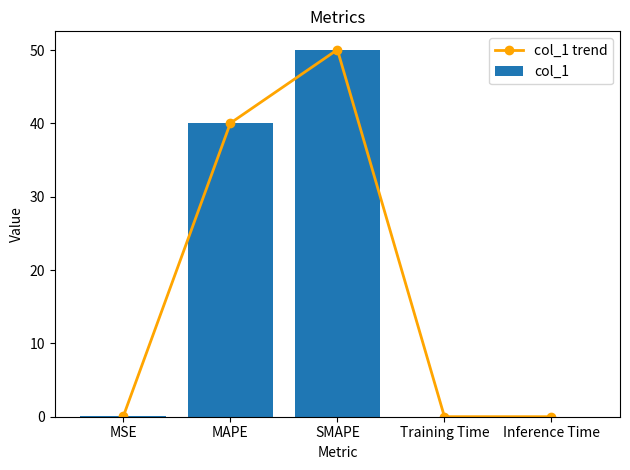

What is the difference between the second highest and second lowest values in the col_1 trend series?

40.0